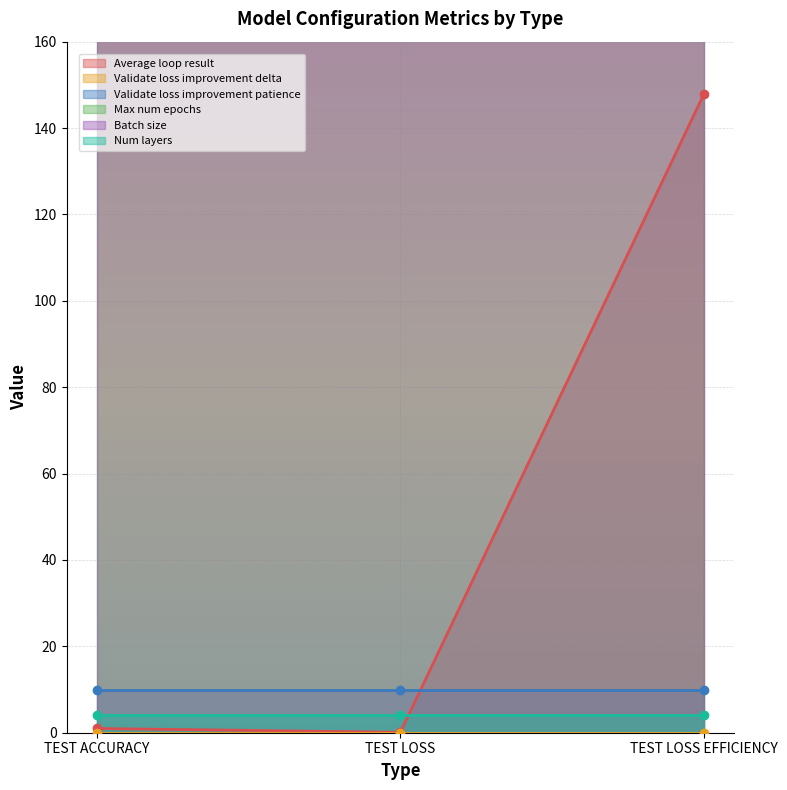

Which series has the widest spread of values?

Average loop result